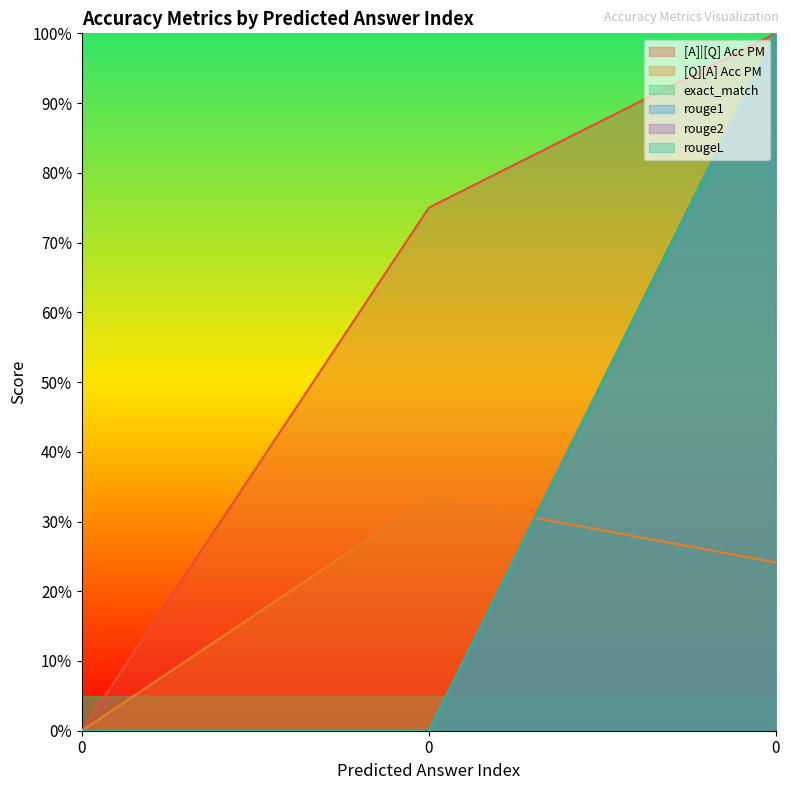

List the labels in order of [Q][A] Acc PM value, largest first.

0, 0, 0